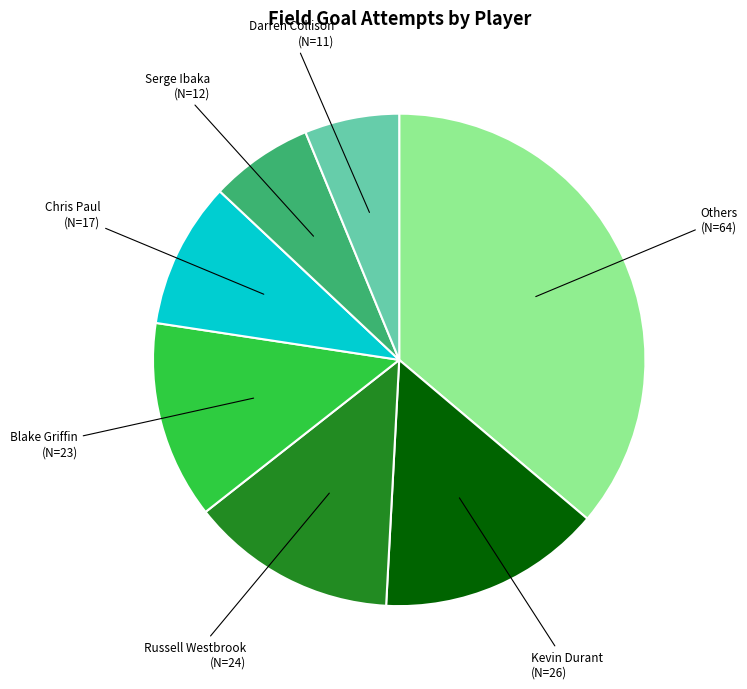

Do Darren Collison and Others together represent more than half of the pie?

No